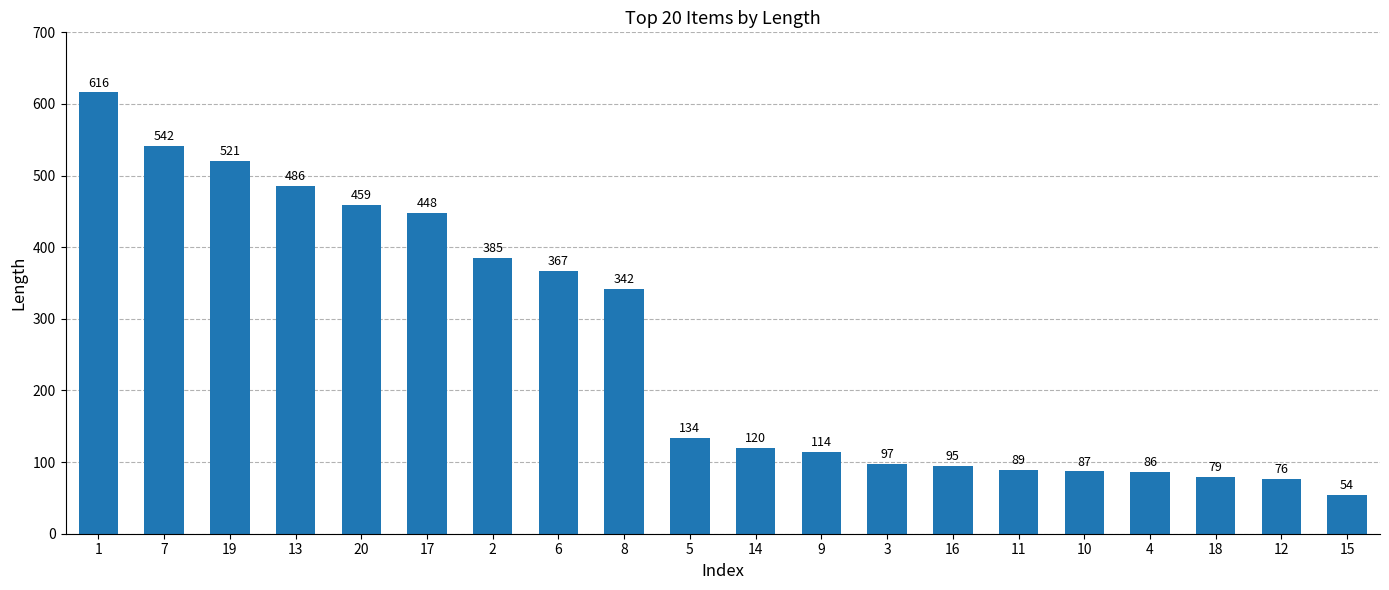

List the labels in order of value, largest first.

1, 7, 19, 13, 20, 17, 2, 6, 8, 5, 14, 9, 3, 16, 11, 10, 4, 18, 12, 15